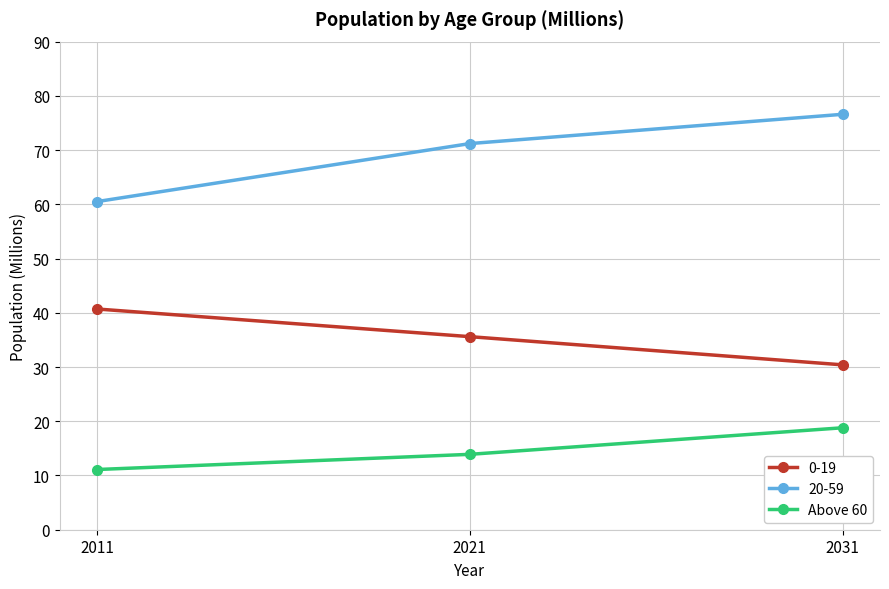

Reading right to left, list all the values displayed in this chart.

0-19: 2031=30.4	2021=35.6	2011=40.7
20-59: 2031=76.6	2021=71.2	2011=60.5
Above 60: 2031=18.8	2021=13.9	2011=11.1